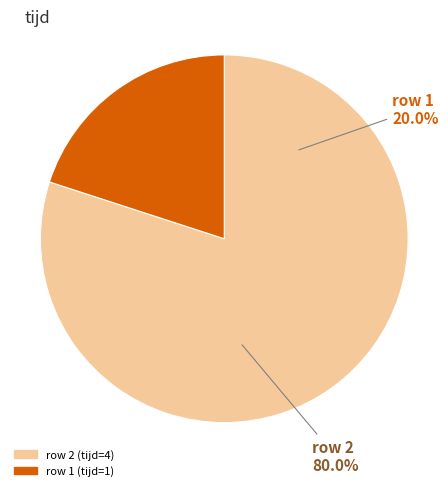

What percentage is NOT represented by 2?

20.0%